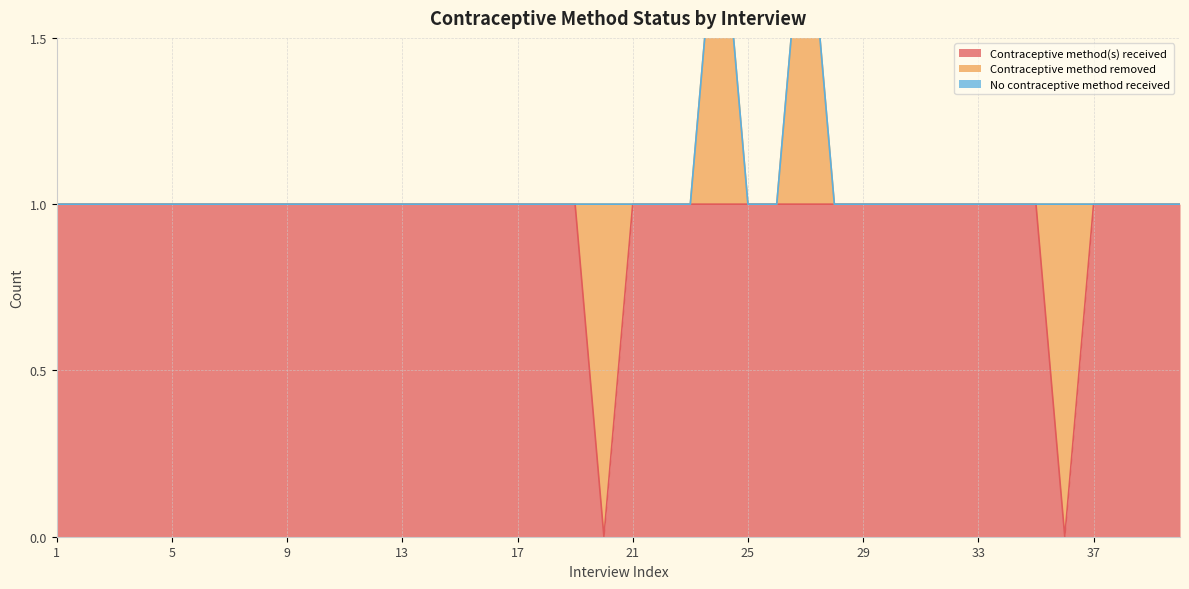

How many positive values does the Contraceptive method(s) received series have?

38